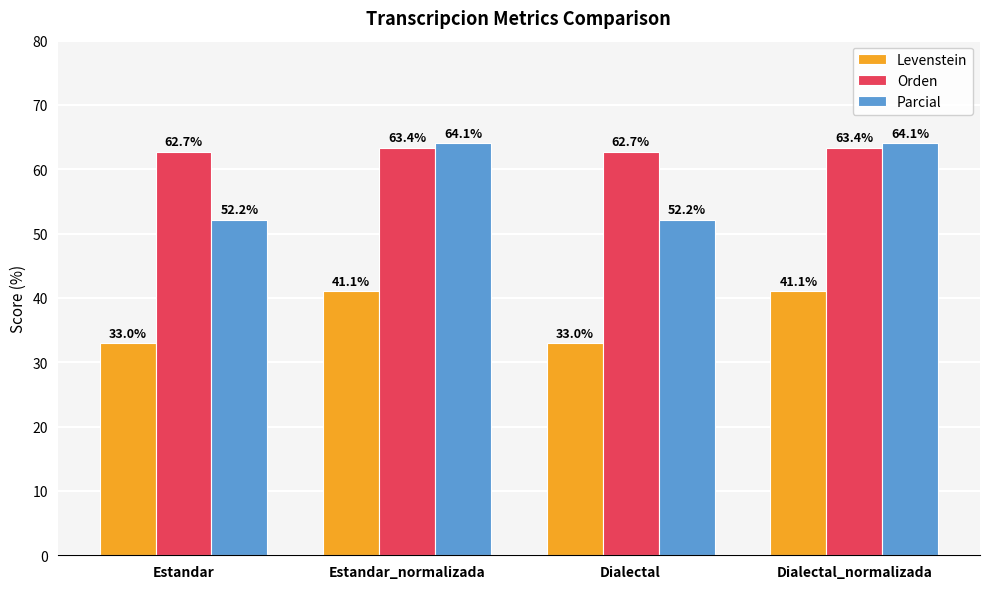

What value does the Orden series have at Dialectal_normalizada?

63.4